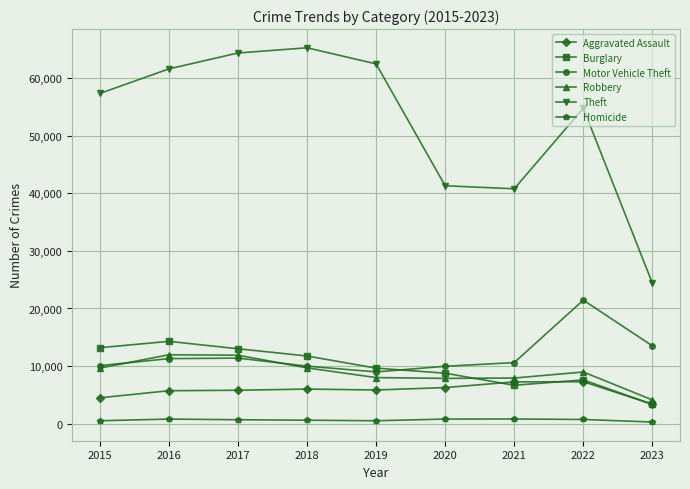

True or false: Burglary has a value of 6659 at 2021.

True